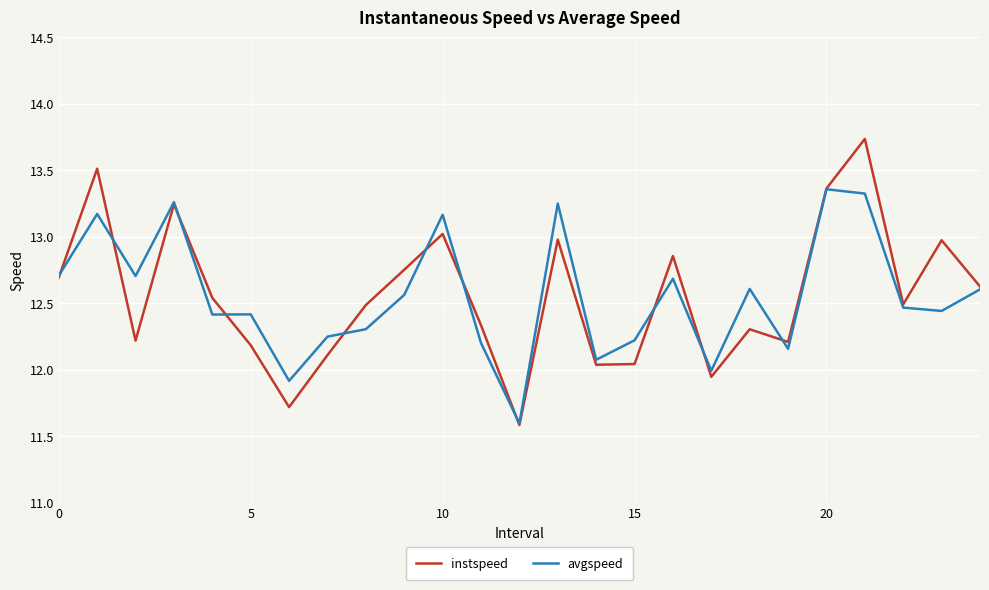

List the series in order of their peak value, lowest first.

avgspeed, instspeed